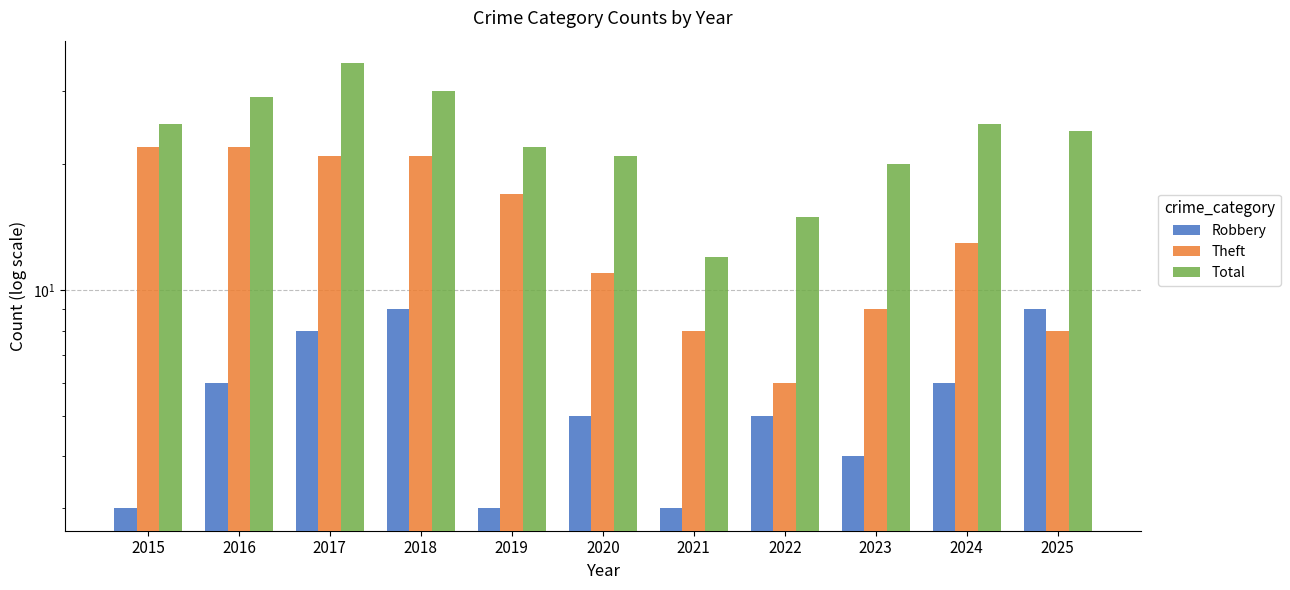

Which series has the widest spread of values?

Total